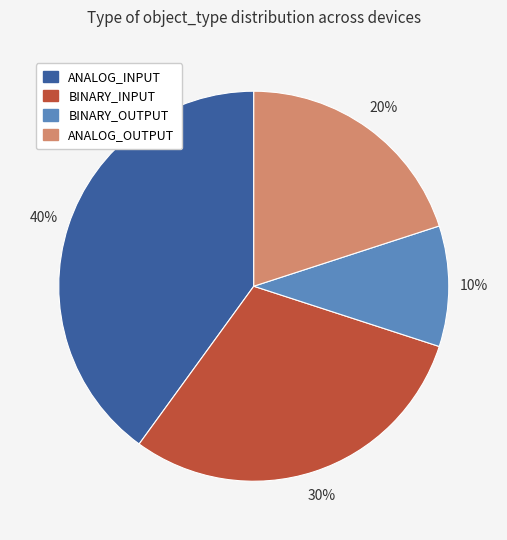

Approximately how many times larger is the value at BINARY_INPUT compared to BINARY_OUTPUT?

3.0